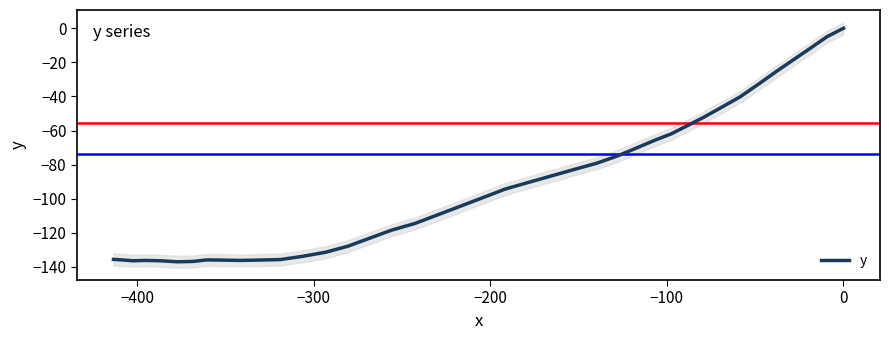

How many lines are shown in the chart?

1